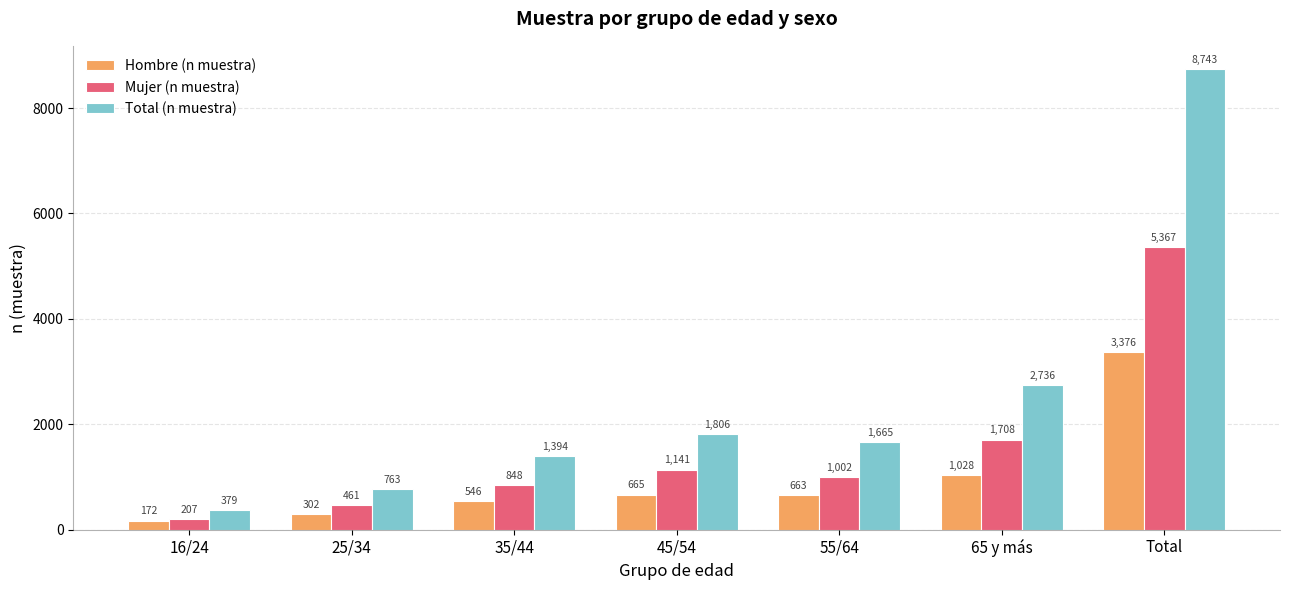

How many groups of bars are there?

7